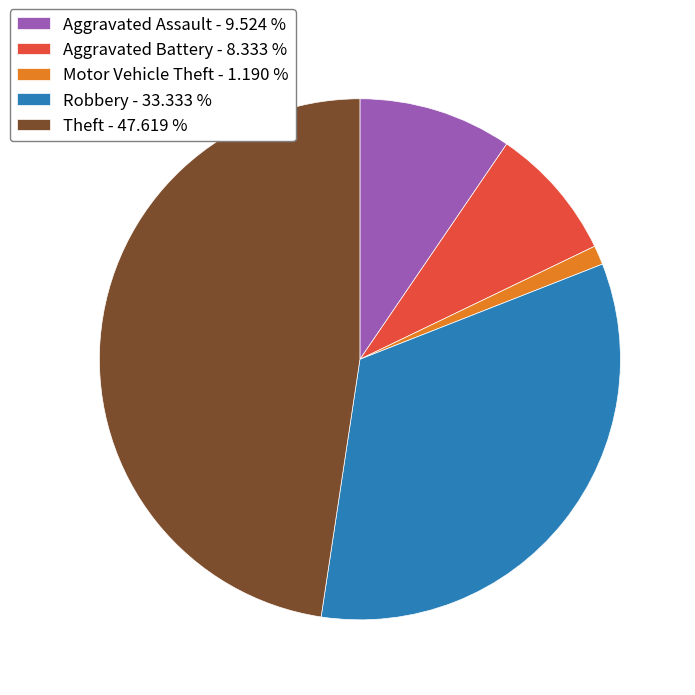

Do Robbery - 33.333 % and Aggravated Assault - 9.524 % together represent more than half of the pie?

No